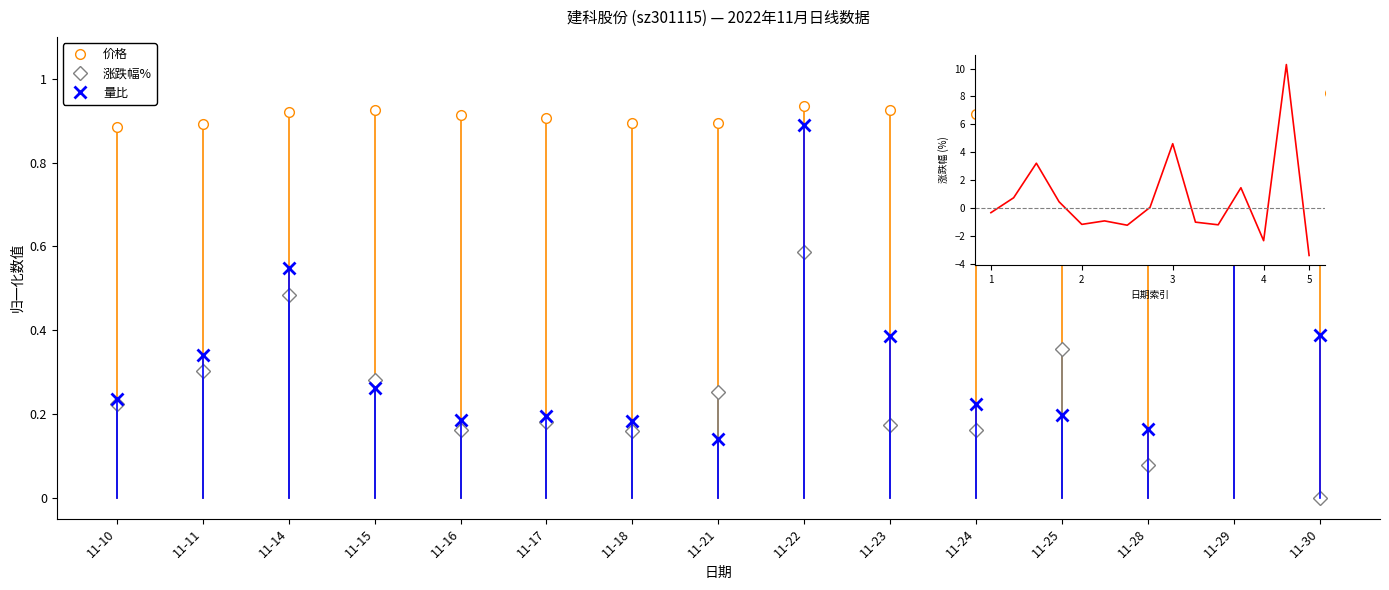

What is the greatest value displayed?

10.3